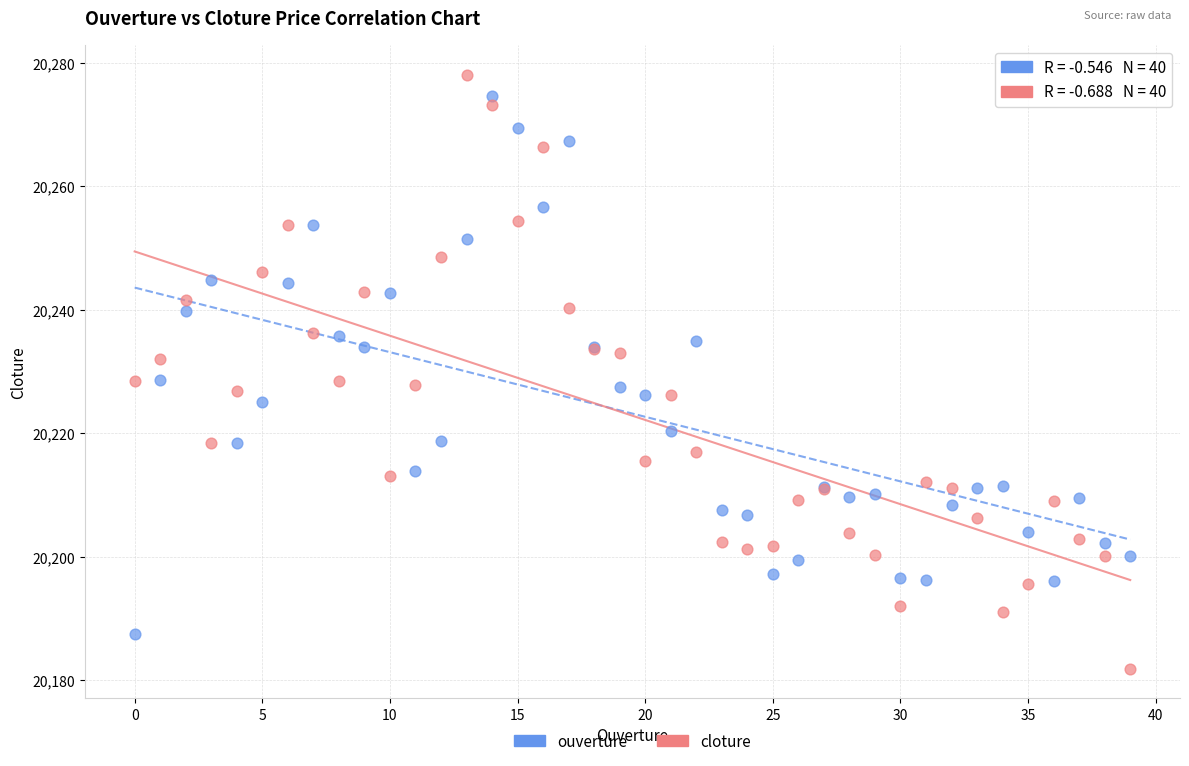

What are all the series names shown in the legend?

ouverture, cloture